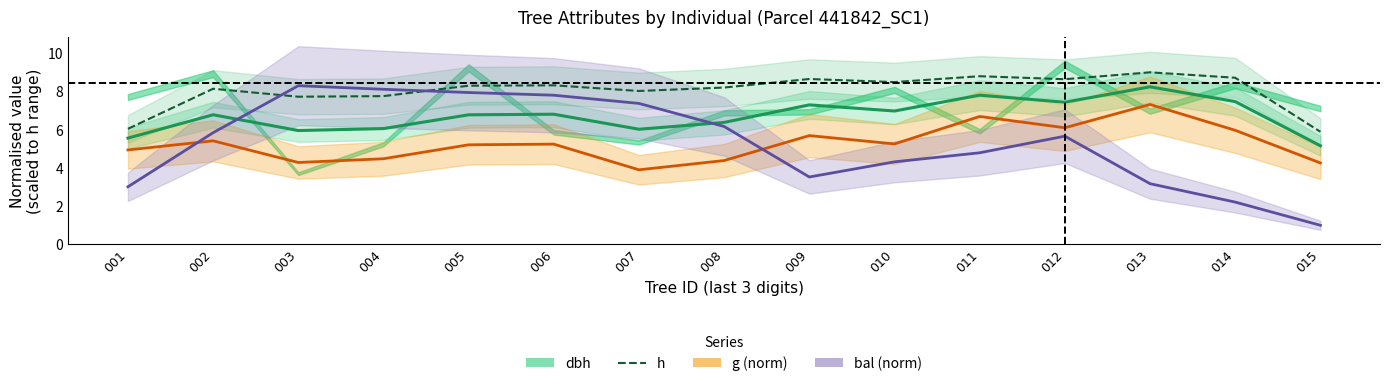

Which series has the largest range (max minus min)?

bal (norm)